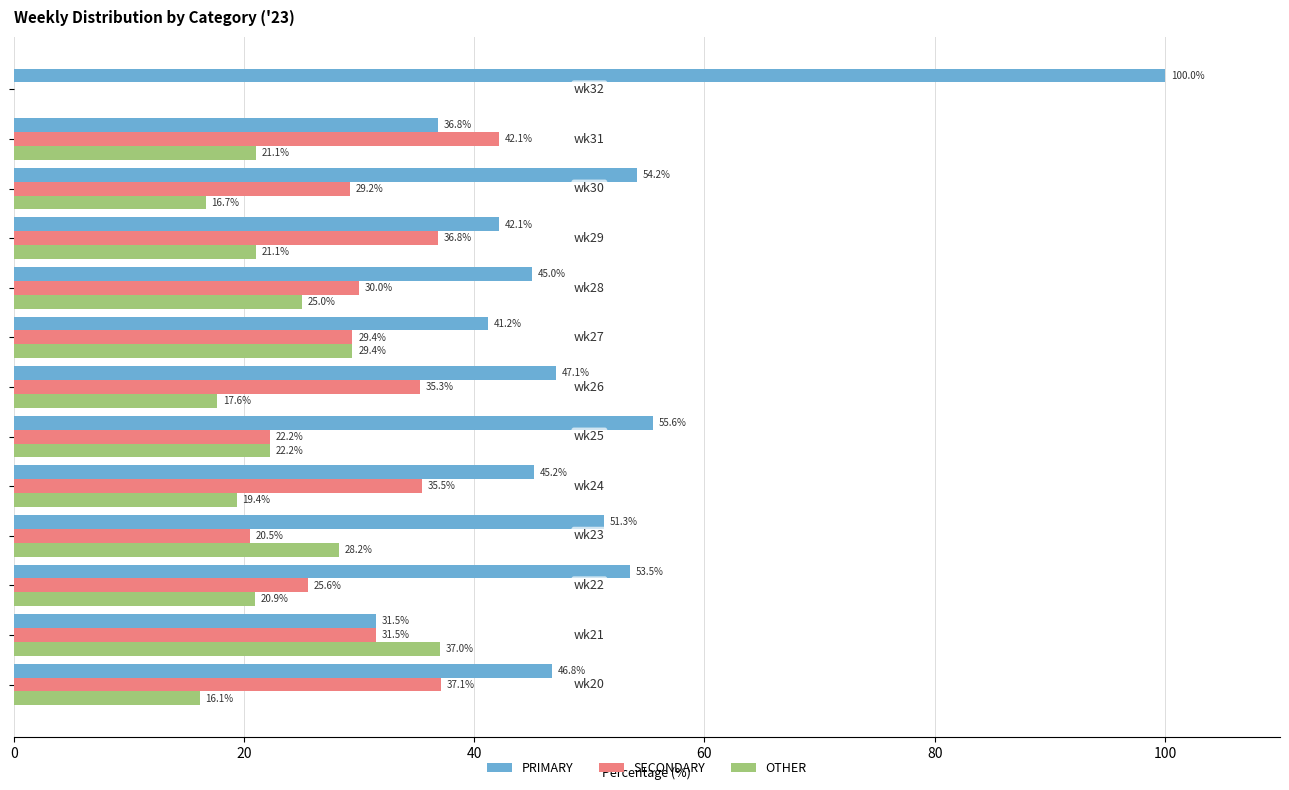

Which series has the largest total across all categories?

PRIMARY